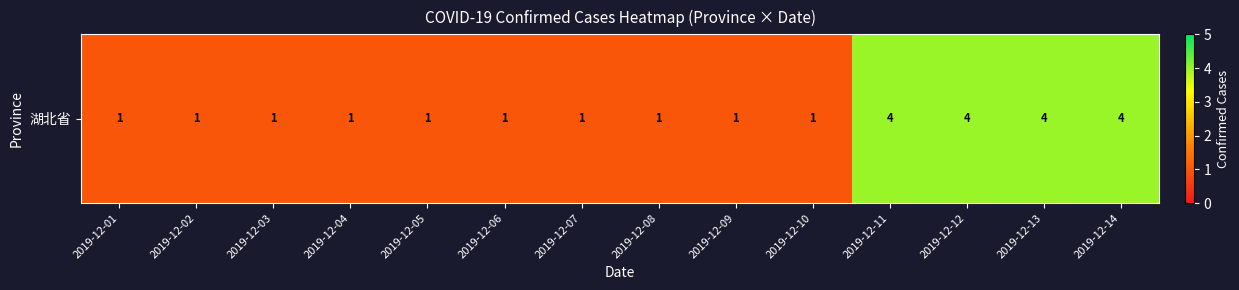

What is the difference between the second highest and minimum values?

3